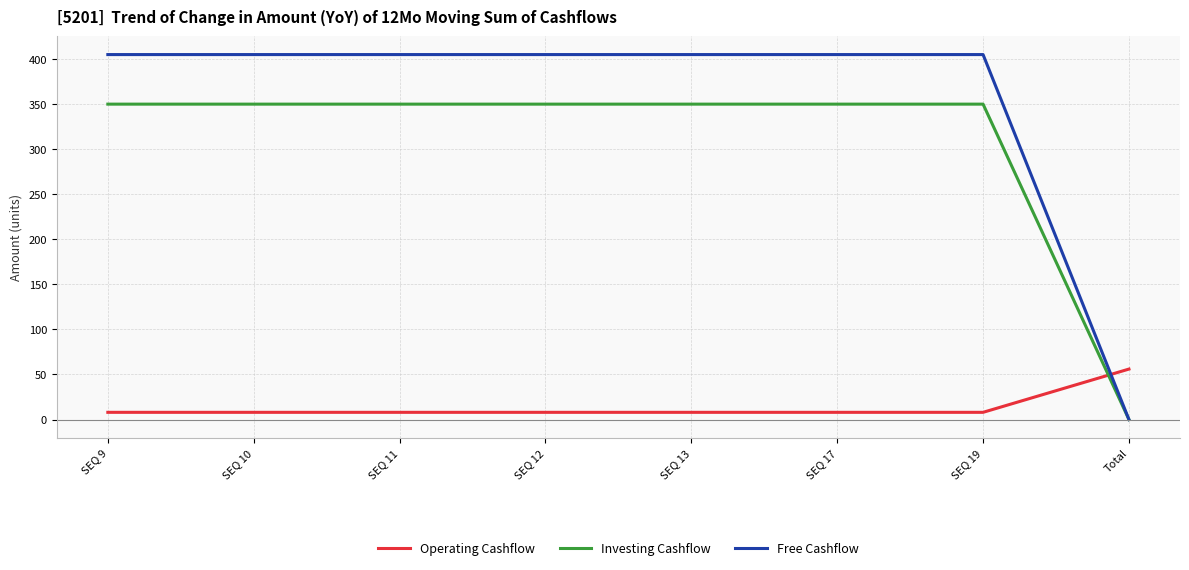

The value of Investing Cashflow at SEQ 13 is 600. True or false?

False